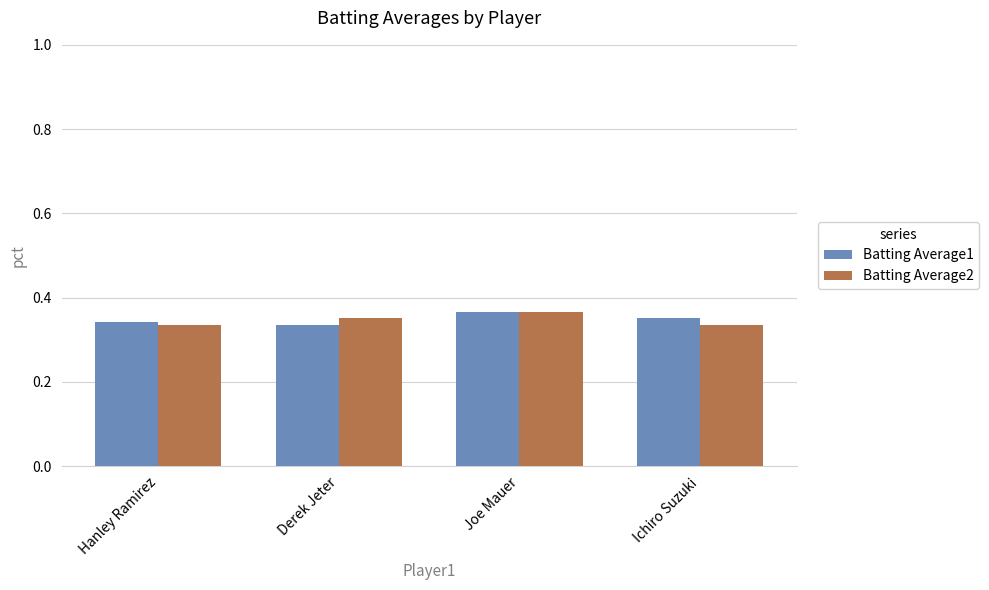

The value of Batting Average2 at Hanley Ramirez is 0.6. True or false?

False